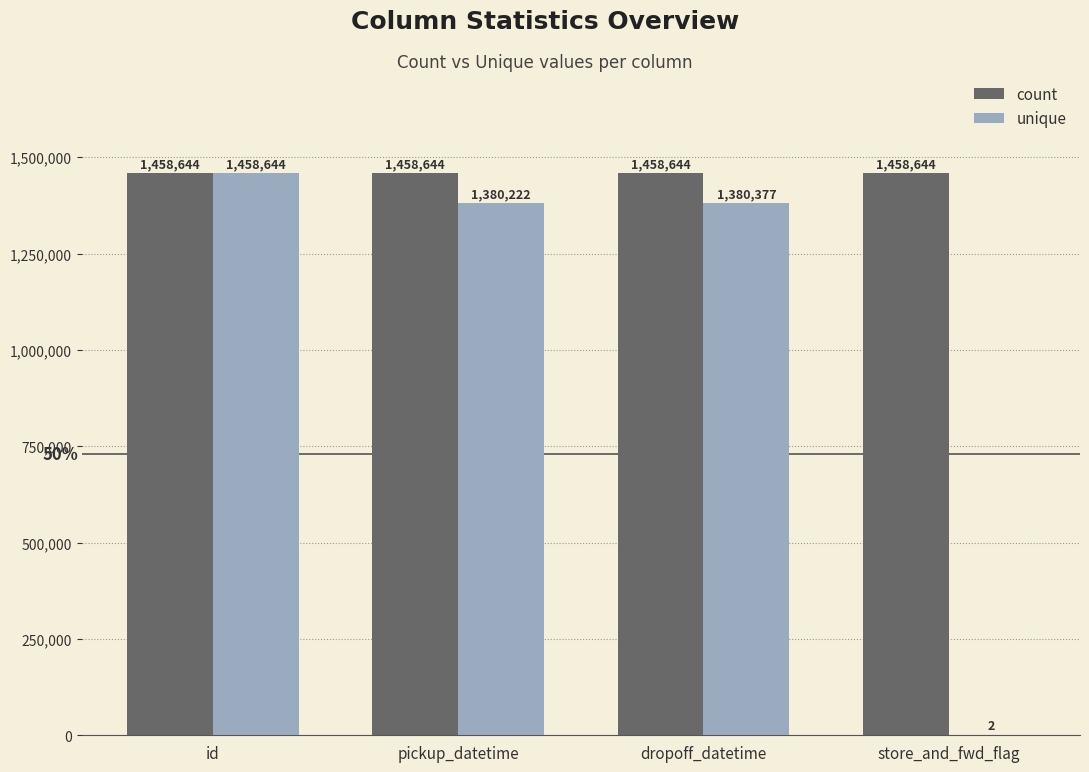

The count series shows 1458644 at store_and_fwd_flag. True or false?

True